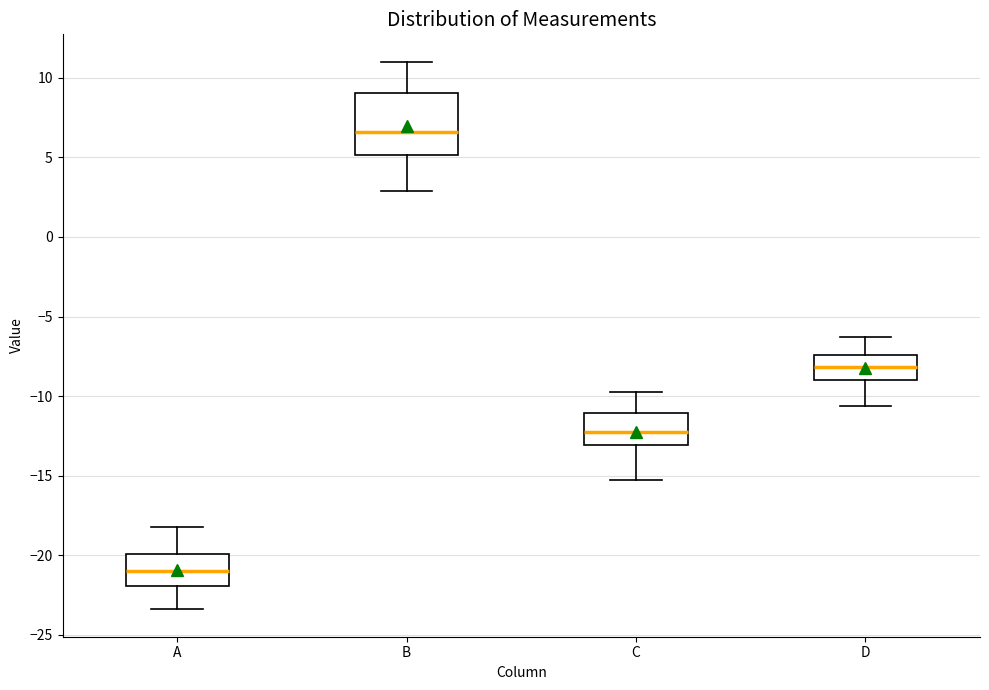

Where does the lower whisker of the box for D end on the y-axis? The values are not printed on the chart, so give them approximately, as read against the axis.

-10.5